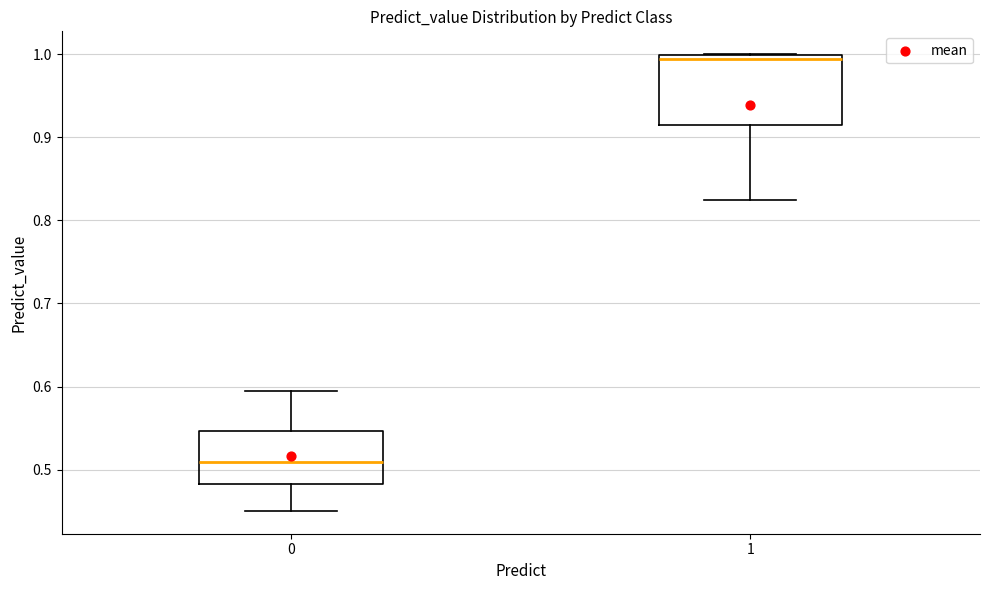

Where is the lower edge of the box at x = 1 on the y-axis? The values are not printed on the chart, so give them approximately, as read against the axis.

0.91